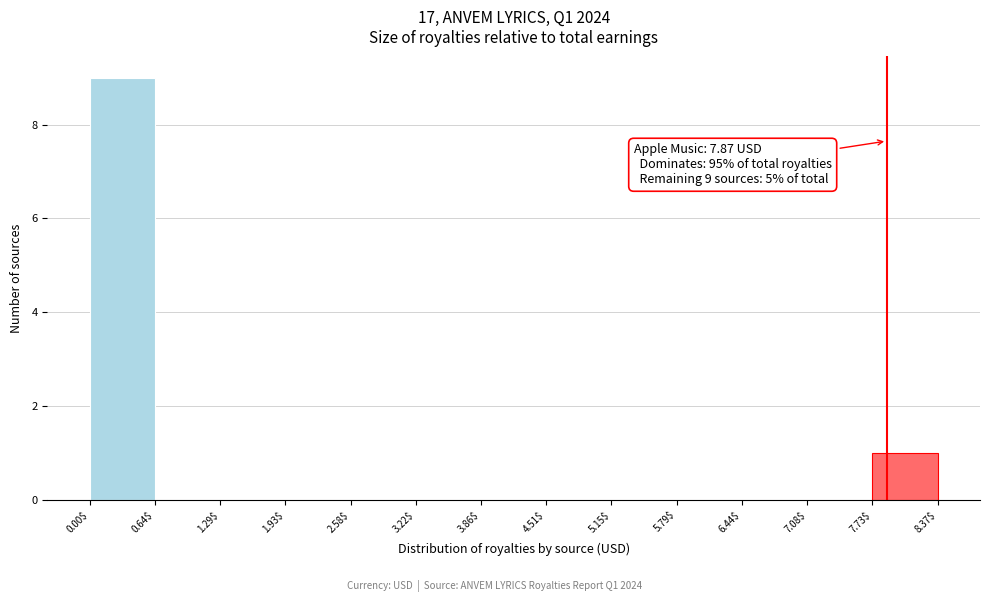

Over which range of the x-axis is the bar tallest?

0.00$ to 0.64$